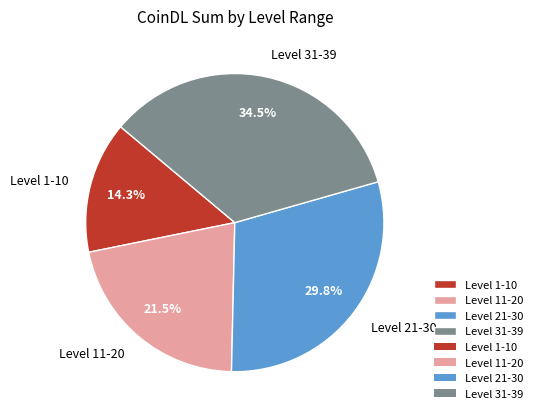

Is the sum of Level 21-30 and Level 11-20 greater than half?

Yes